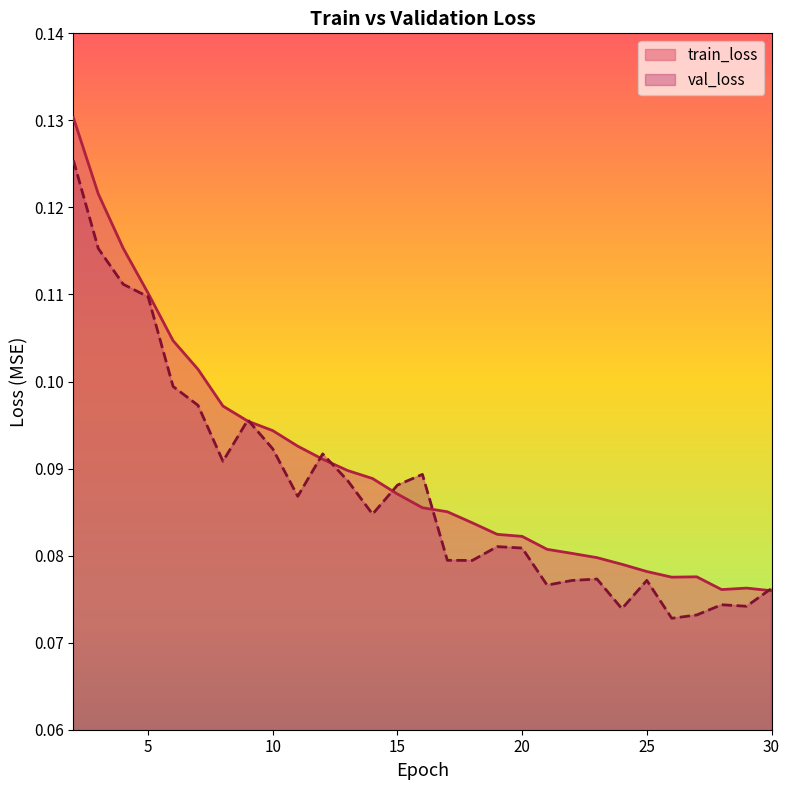

Which series has the largest range (max minus min)?

train_loss